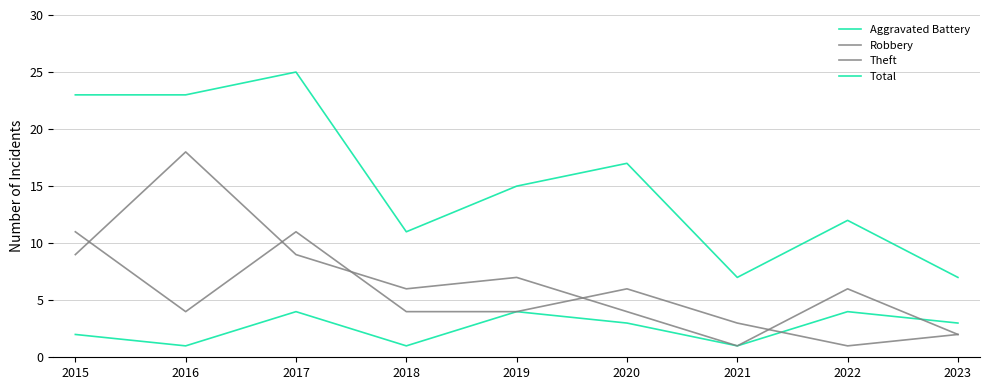

Count the Aggravated Battery values in the range 1 to 4.

9